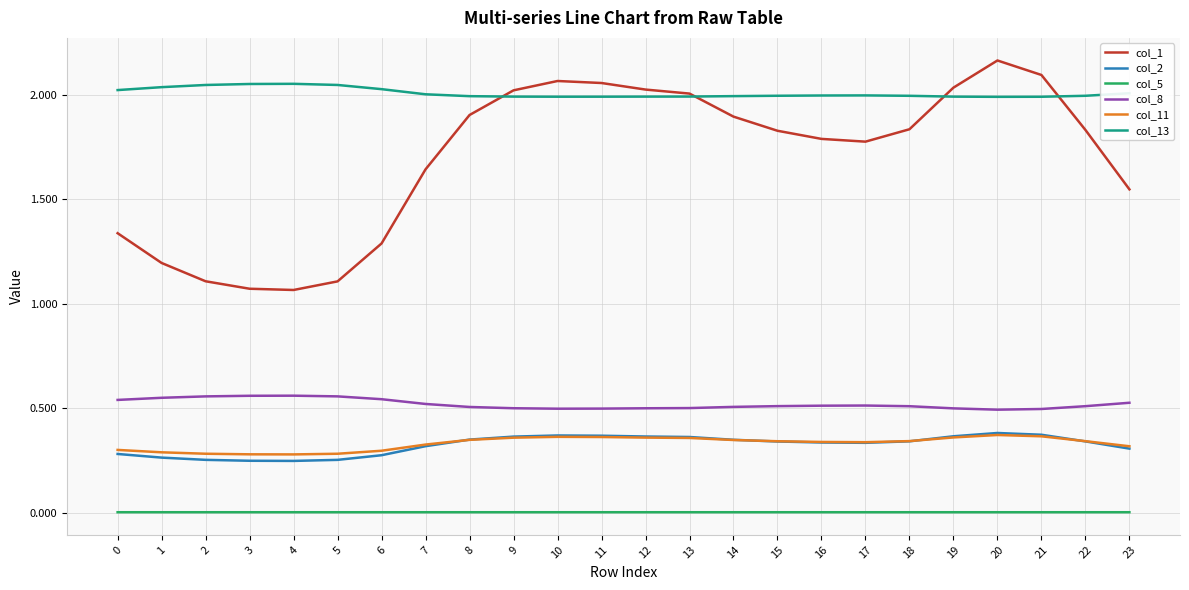

What is the total value across all series at 5?

4.3